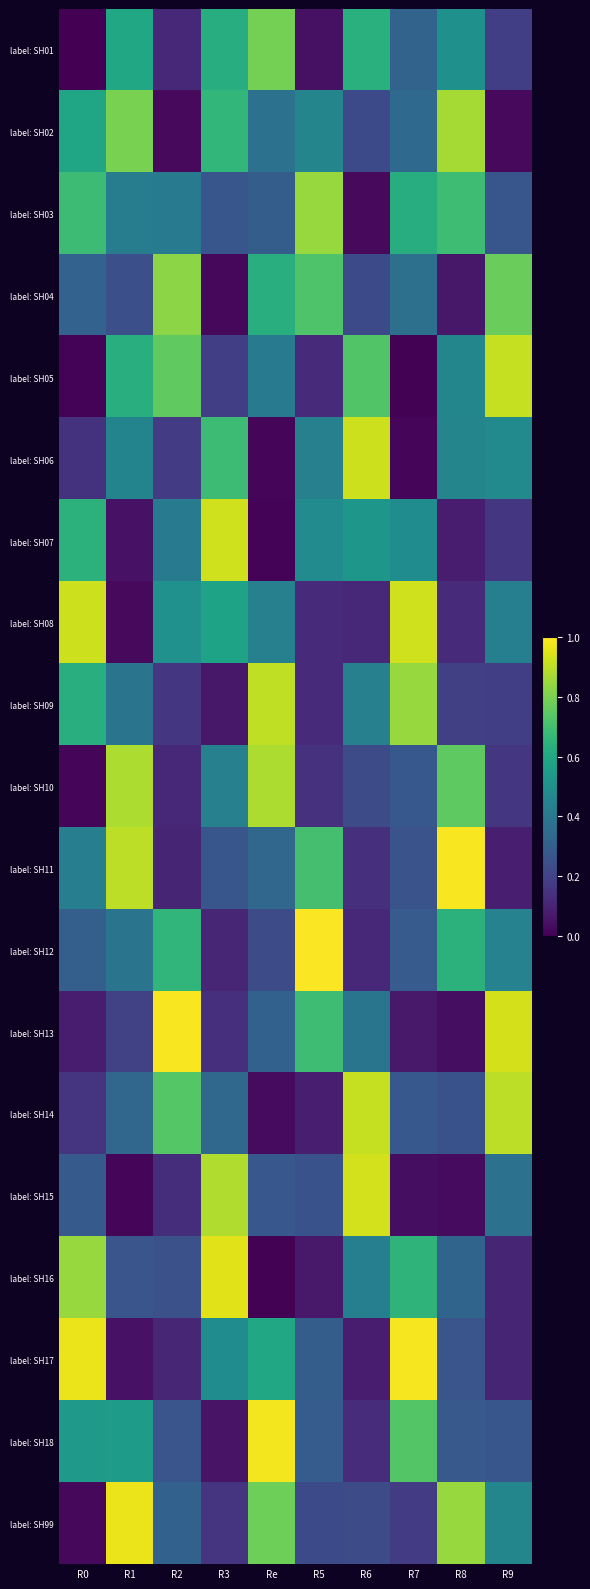

Reading left to right, what are all the values shown in this chart?

label: SH01: R0=0.0	R1=0.6	R2=0.1	R3=0.6	Re=0.8	R5=0.0	R6=0.6	R7=0.3	R8=0.5	R9=0.2
label: SH02: R0=0.6	R1=0.8	R2=0.0	R3=0.7	Re=0.4	R5=0.5	R6=0.2	R7=0.3	R8=0.9	R9=0.0
label: SH03: R0=0.7	R1=0.4	R2=0.4	R3=0.3	Re=0.3	R5=0.8	R6=0.0	R7=0.6	R8=0.7	R9=0.3
label: SH04: R0=0.3	R1=0.2	R2=0.8	R3=0.0	Re=0.6	R5=0.7	R6=0.2	R7=0.4	R8=0.1	R9=0.8
label: SH05: R0=0.0	R1=0.6	R2=0.8	R3=0.2	Re=0.4	R5=0.1	R6=0.7	R7=0.0	R8=0.5	R9=0.9
label: SH06: R0=0.1	R1=0.5	R2=0.2	R3=0.7	Re=0.0	R5=0.4	R6=0.9	R7=0.0	R8=0.5	R9=0.5
label: SH07: R0=0.6	R1=0.0	R2=0.4	R3=0.9	Re=0.0	R5=0.5	R6=0.5	R7=0.5	R8=0.1	R9=0.2
label: SH08: R0=0.9	R1=0.0	R2=0.5	R3=0.6	Re=0.4	R5=0.1	R6=0.1	R7=0.9	R8=0.1	R9=0.4
label: SH09: R0=0.6	R1=0.4	R2=0.2	R3=0.1	Re=0.9	R5=0.1	R6=0.4	R7=0.8	R8=0.2	R9=0.2
label: SH10: R0=0.0	R1=0.9	R2=0.1	R3=0.4	Re=0.9	R5=0.1	R6=0.2	R7=0.3	R8=0.8	R9=0.2
label: SH11: R0=0.4	R1=0.9	R2=0.1	R3=0.3	Re=0.3	R5=0.7	R6=0.1	R7=0.3	R8=1.0	R9=0.1
label: SH12: R0=0.3	R1=0.4	R2=0.7	R3=0.1	Re=0.2	R5=1.0	R6=0.1	R7=0.3	R8=0.6	R9=0.4
label: SH13: R0=0.1	R1=0.2	R2=1.0	R3=0.1	Re=0.3	R5=0.7	R6=0.4	R7=0.1	R8=0.0	R9=0.9
label: SH14: R0=0.1	R1=0.3	R2=0.7	R3=0.3	Re=0.0	R5=0.1	R6=0.9	R7=0.3	R8=0.3	R9=0.9
label: SH15: R0=0.3	R1=0.0	R2=0.1	R3=0.9	Re=0.3	R5=0.3	R6=0.9	R7=0.0	R8=0.0	R9=0.4
label: SH16: R0=0.8	R1=0.3	R2=0.2	R3=1.0	Re=0.0	R5=0.1	R6=0.4	R7=0.7	R8=0.3	R9=0.1
label: SH17: R0=1.0	R1=0.0	R2=0.1	R3=0.5	Re=0.6	R5=0.3	R6=0.1	R7=1.0	R8=0.3	R9=0.1
label: SH18: R0=0.5	R1=0.5	R2=0.3	R3=0.1	Re=1.0	R5=0.3	R6=0.1	R7=0.7	R8=0.3	R9=0.3
label: SH99: R0=0.0	R1=1.0	R2=0.3	R3=0.2	Re=0.8	R5=0.2	R6=0.2	R7=0.2	R8=0.8	R9=0.5